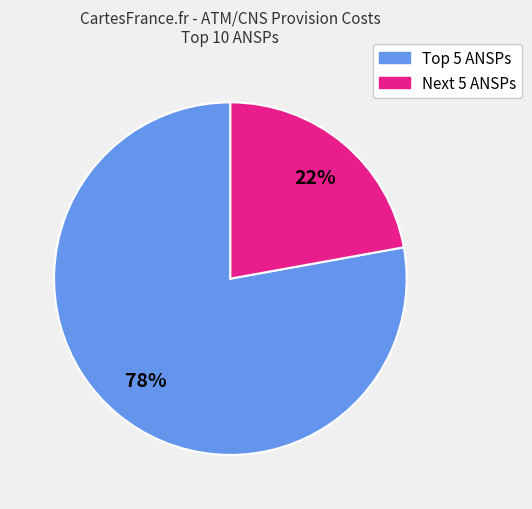

To the nearest percent, what is the average slice percentage?

50%